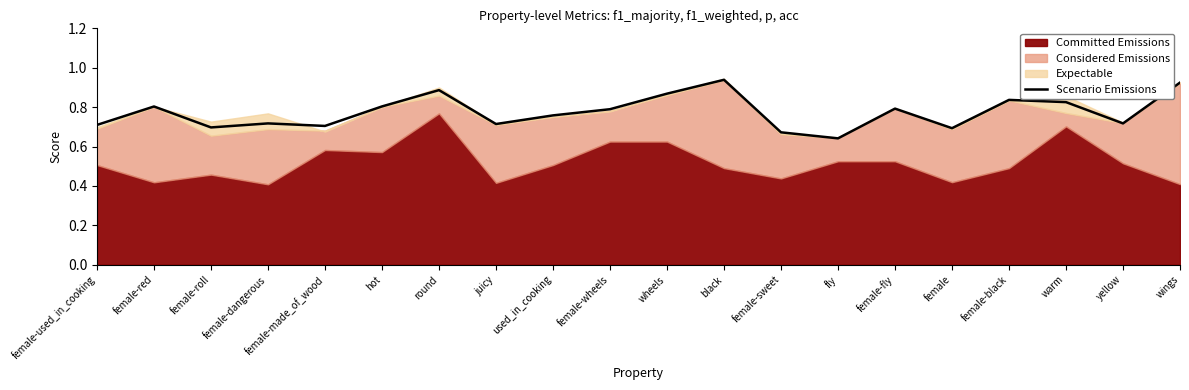

What position from the left is female-black?

17